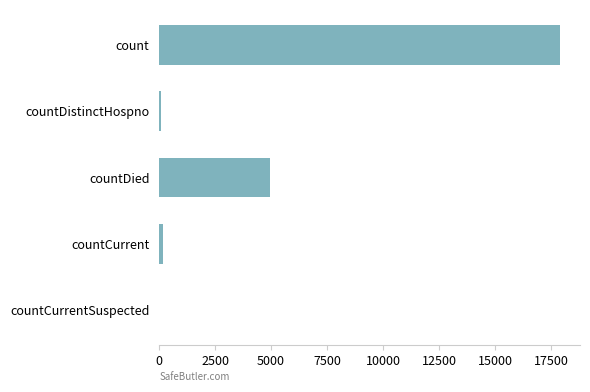

What is the greatest value displayed?

17902